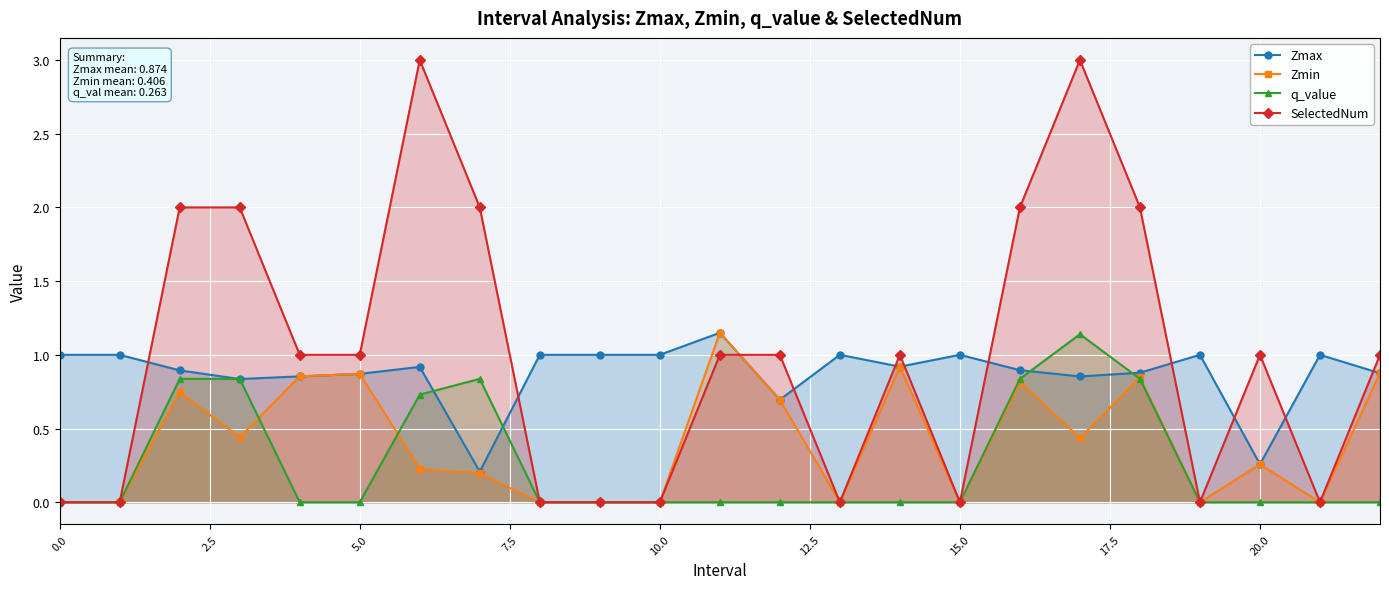

Which series has the widest spread of values?

SelectedNum